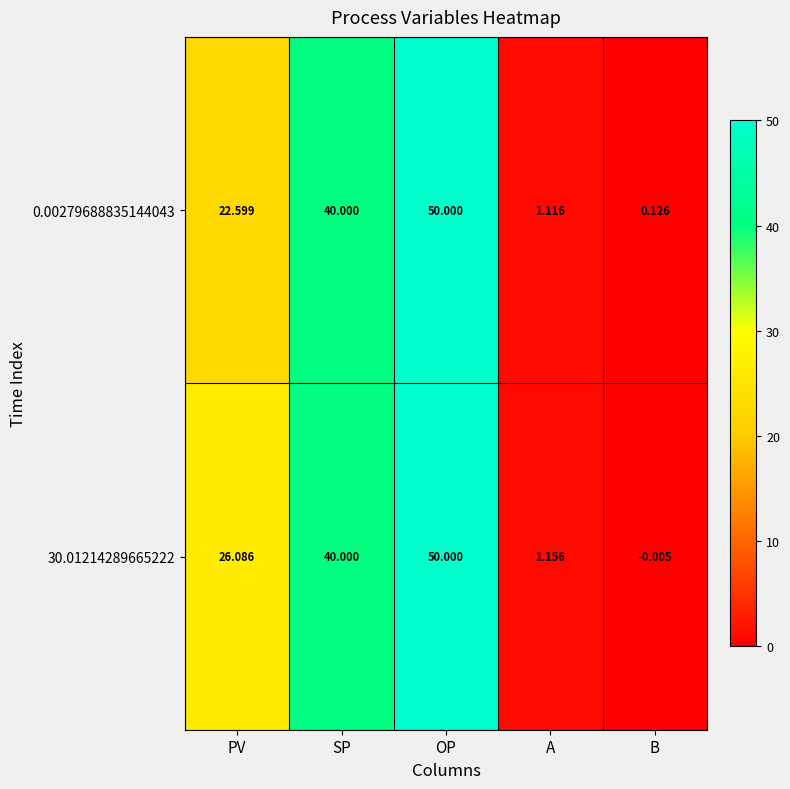

List the labels in order of 0.00279688835144043 value, largest first.

OP, SP, PV, A, B